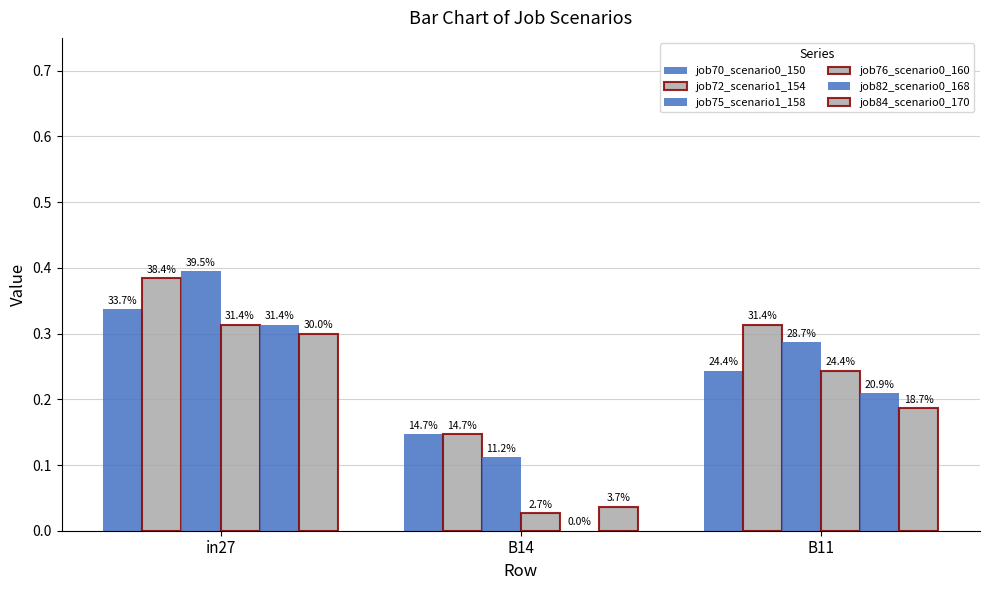

Does the chart contain stacked bars?

No